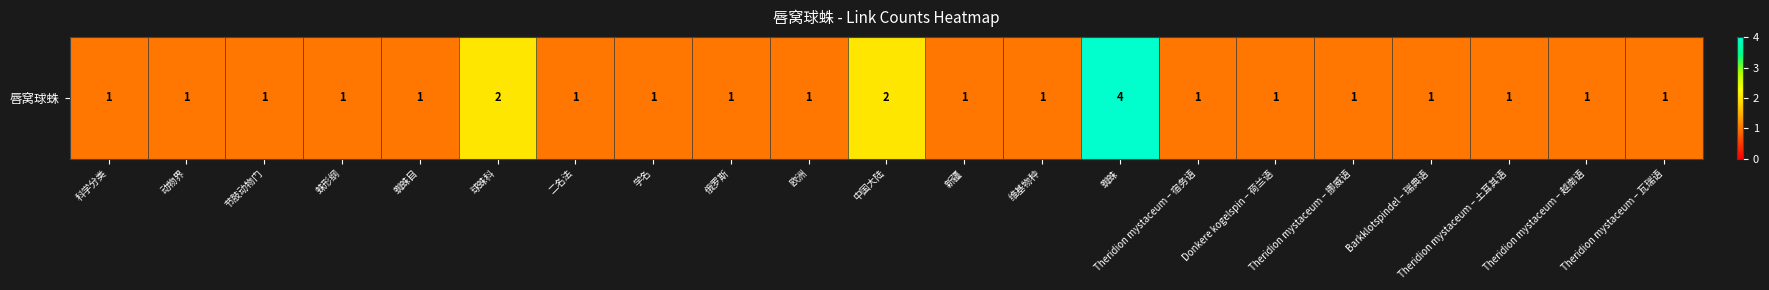

Approximately how many times larger is the value at 蜘蛛目 compared to 蜘蛛?

0.2